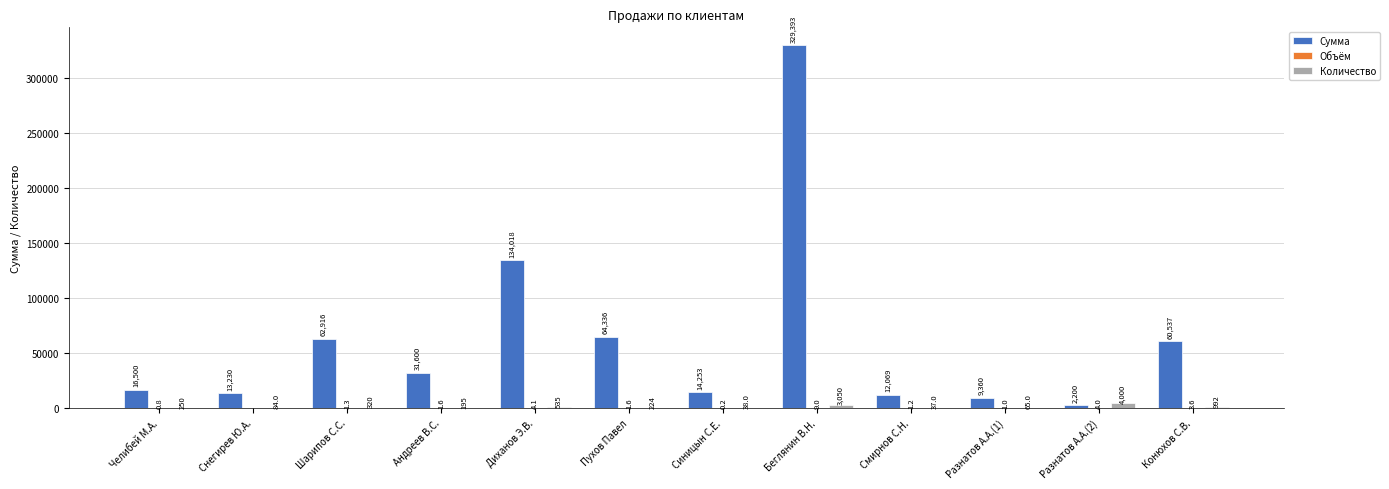

Which series has the largest total across all categories?

Сумма